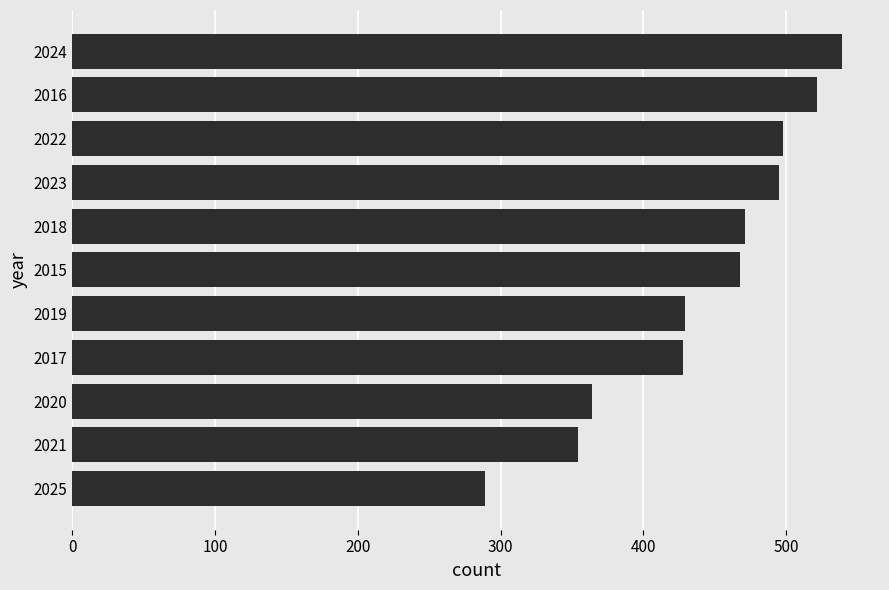

The value at 2016 is 522. True or false?

True